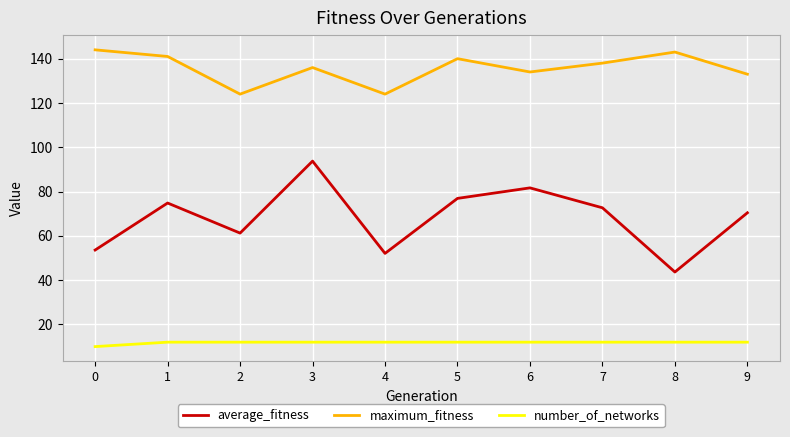

The maximum_fitness series shows 90.8 at 5. True or false?

False